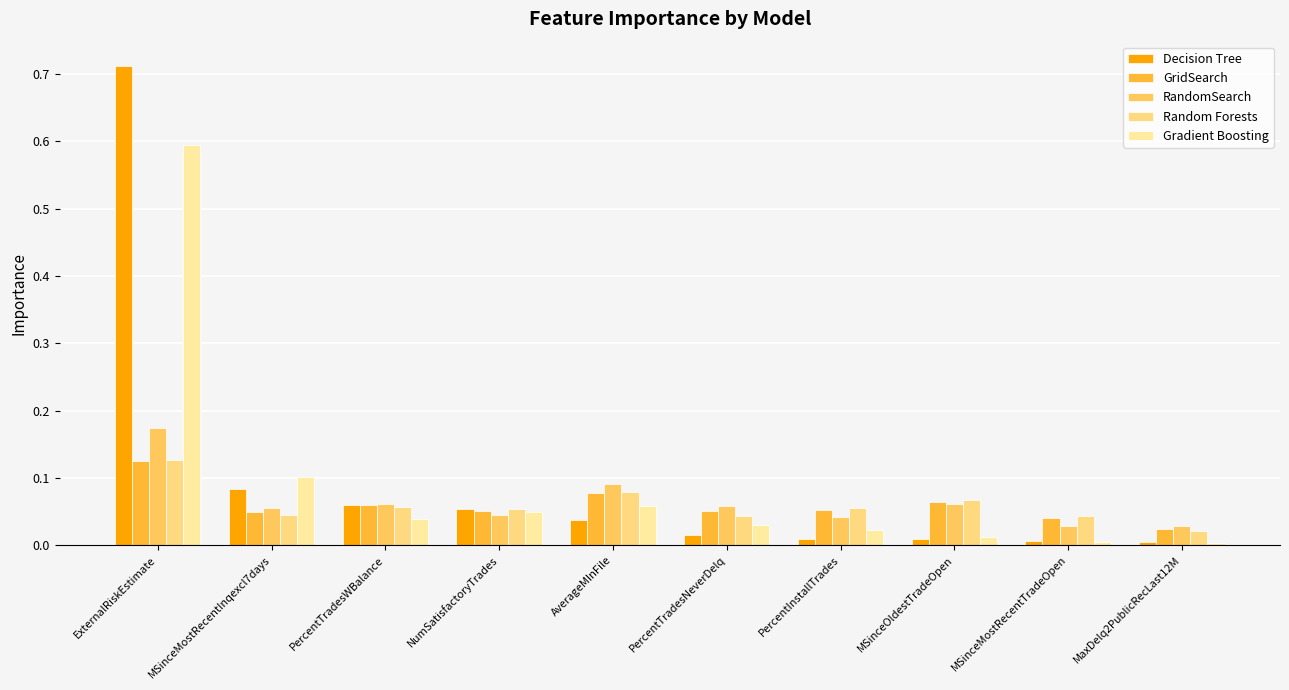

Which category has the lowest value across all series?

MaxDelq2PublicRecLast12M